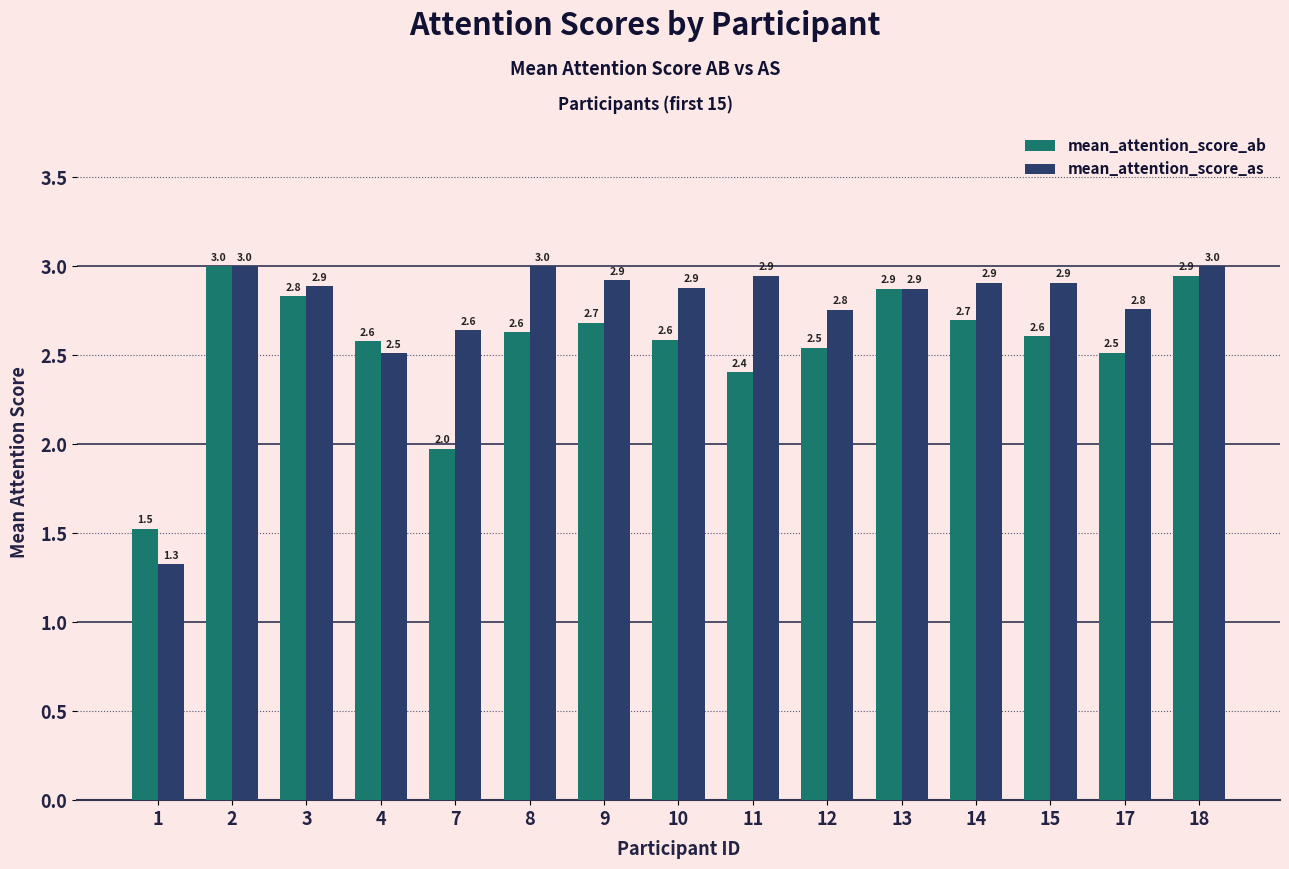

What is the lowest value of the mean_attention_score_as series?

1.3